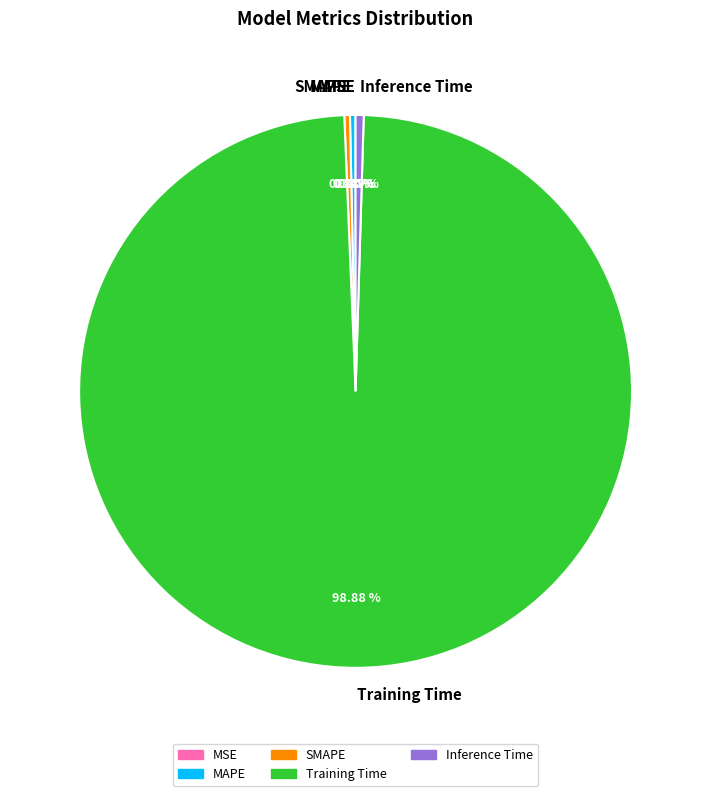

Which category has the biggest portion of the pie?

Training Time